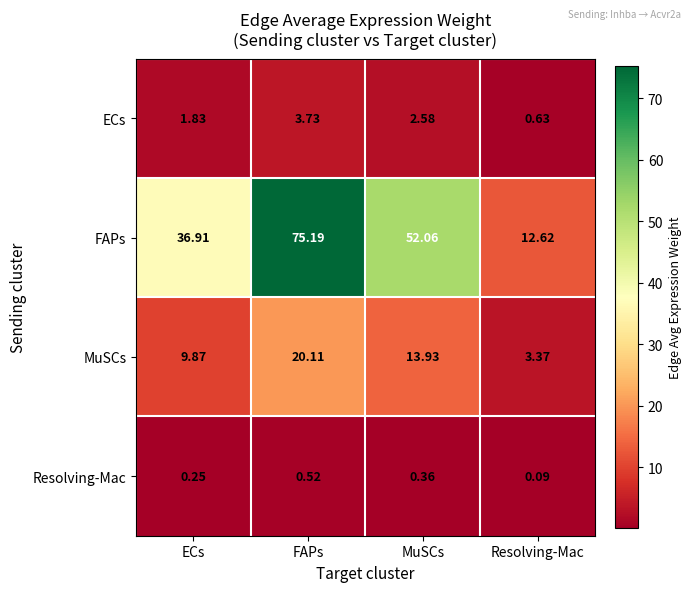

At which label is MuSCs closest to 11?

ECs